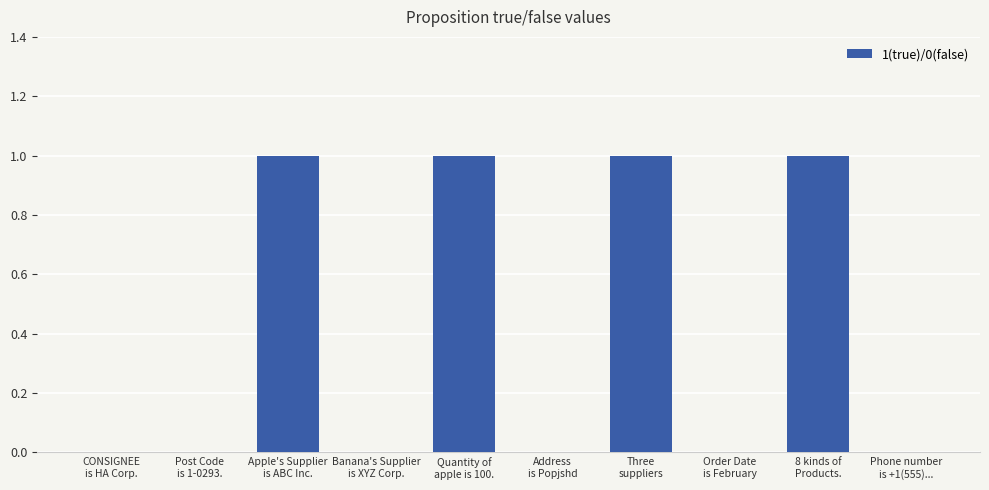

What is the sum of all values?

4